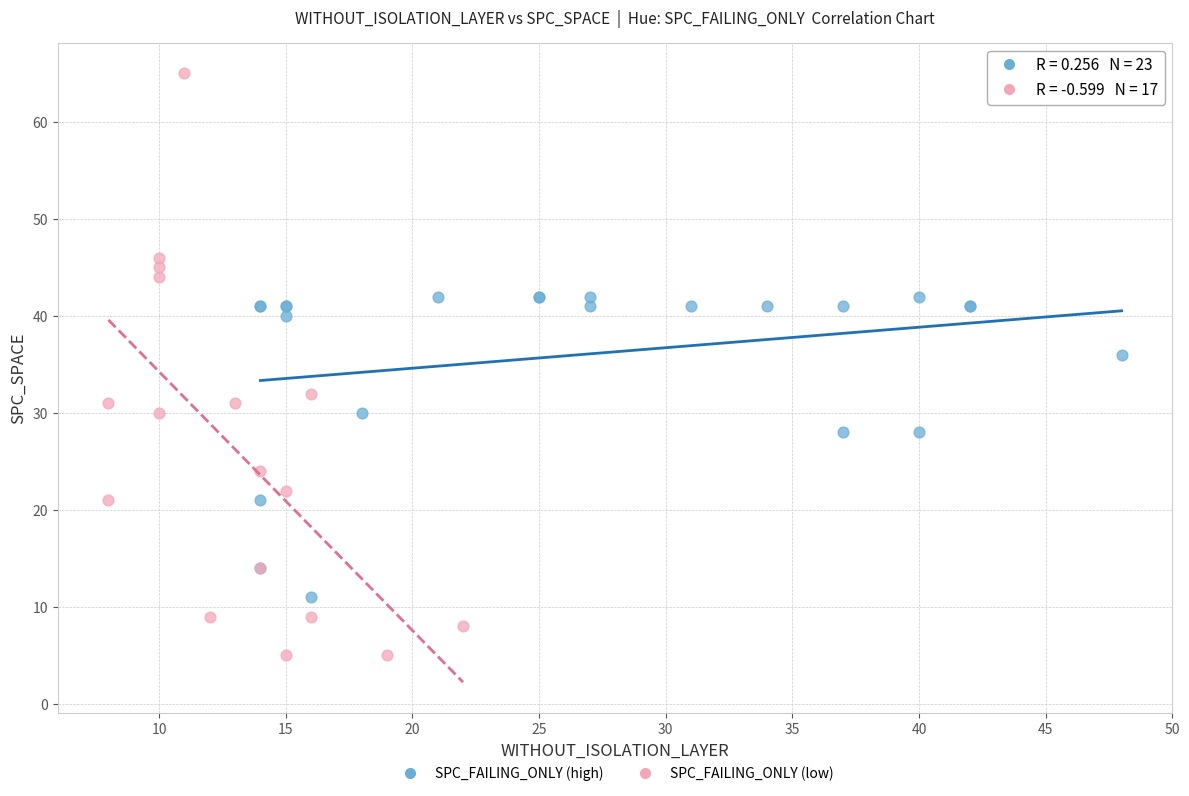

What are all the series names shown in the legend?

SPC_FAILING_ONLY (high), SPC_FAILING_ONLY (low)